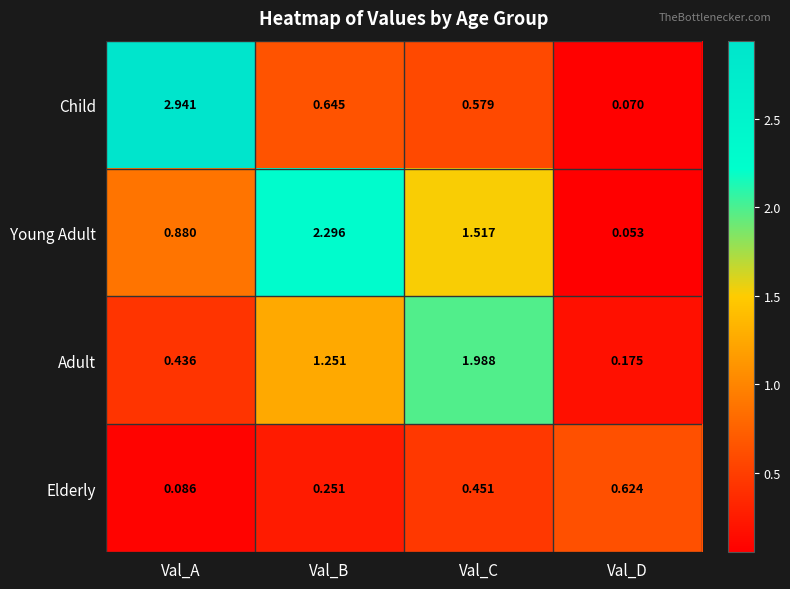

Which series has the largest total across all categories?

Young Adult